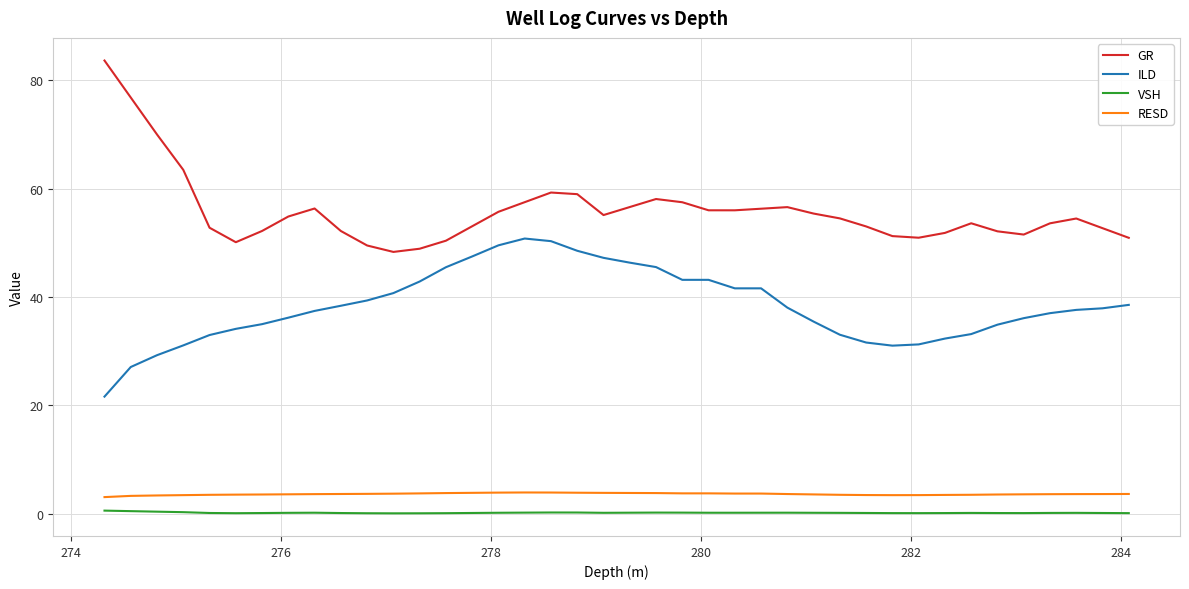

How many distinct data groups are displayed?

4